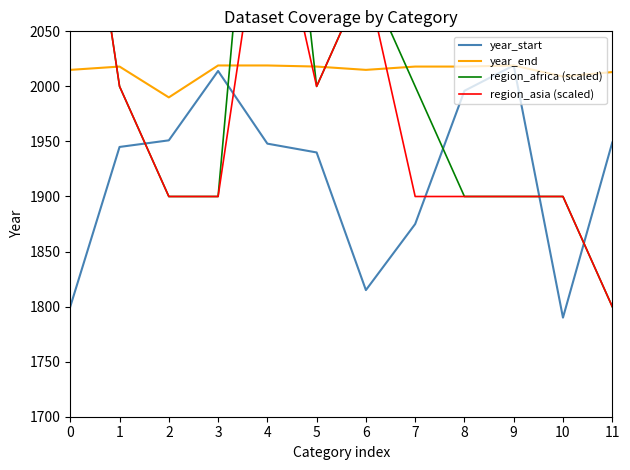

What is the total value across all series at 7?

7793